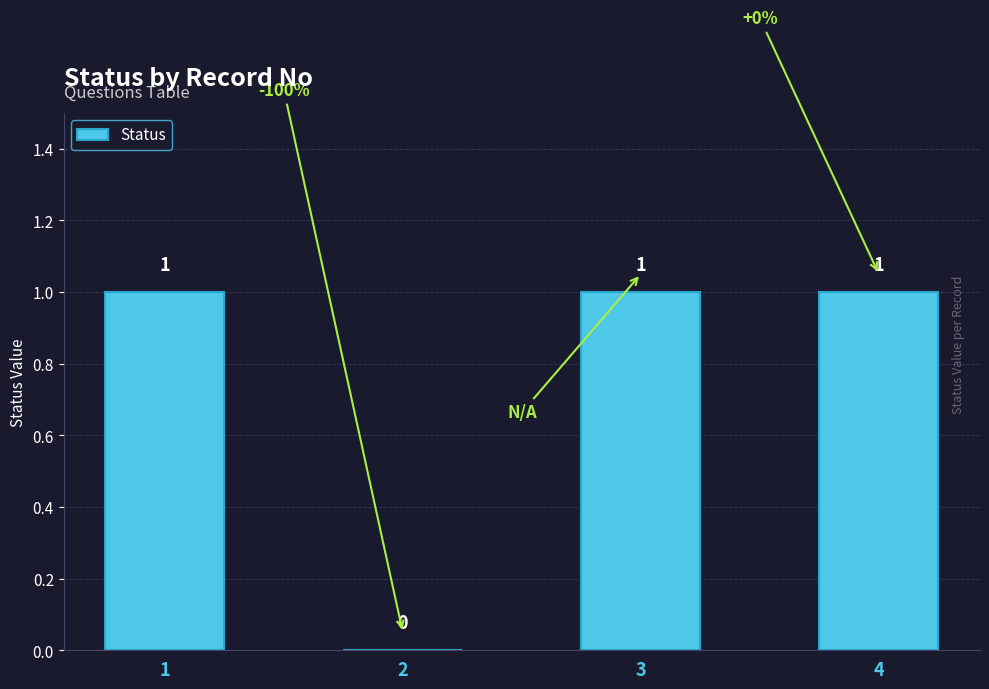

Which has a higher value, 2 or 3?

3